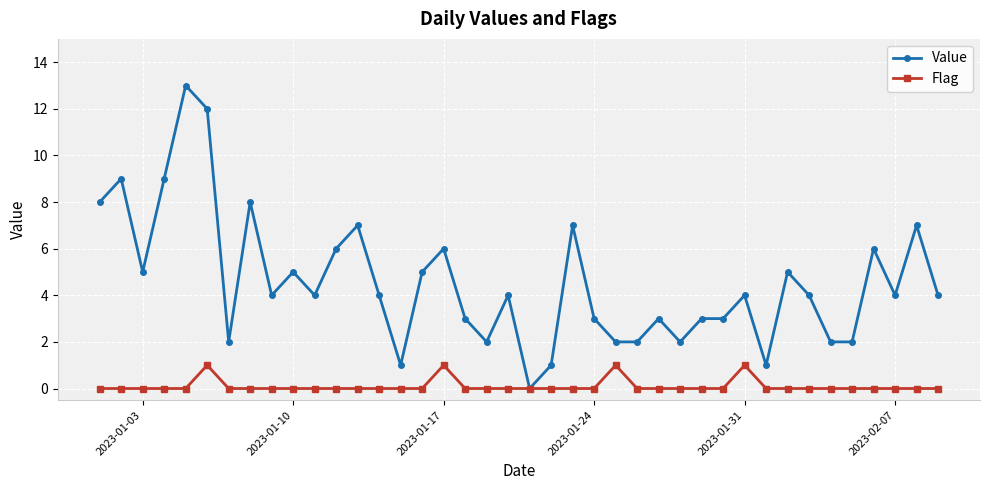

Which series has the widest spread of values?

Value